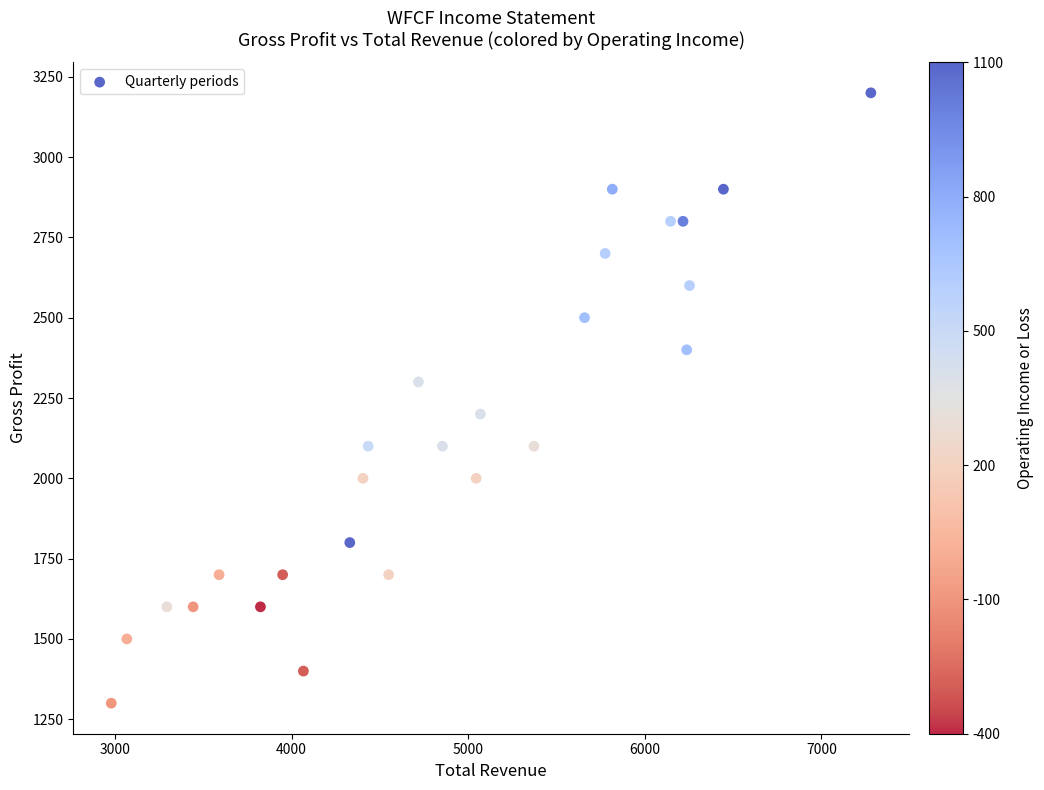

What is the range of Y values (max minus min)?

1900